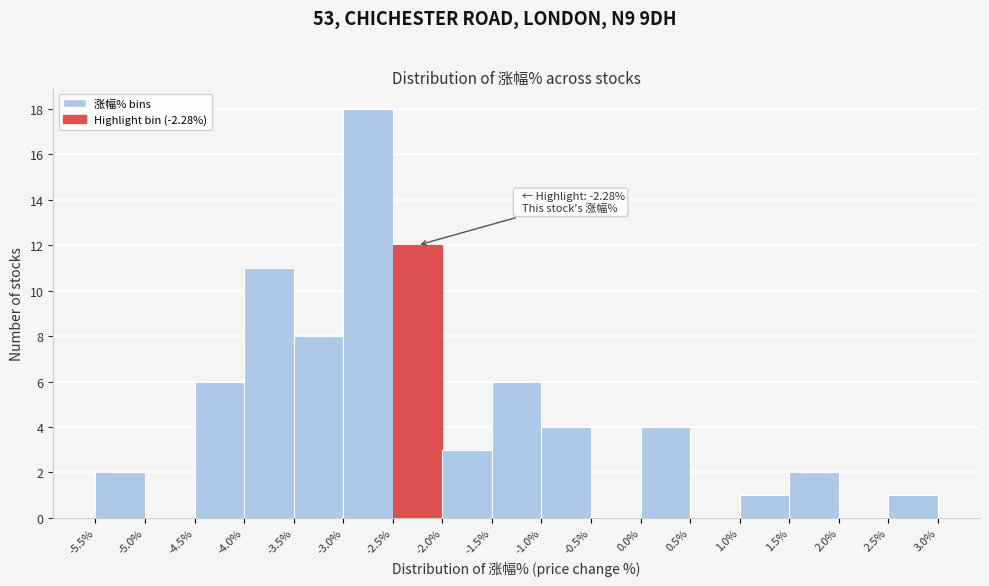

Over which range of the x-axis is the bar tallest?

-3.0% to -2.5%